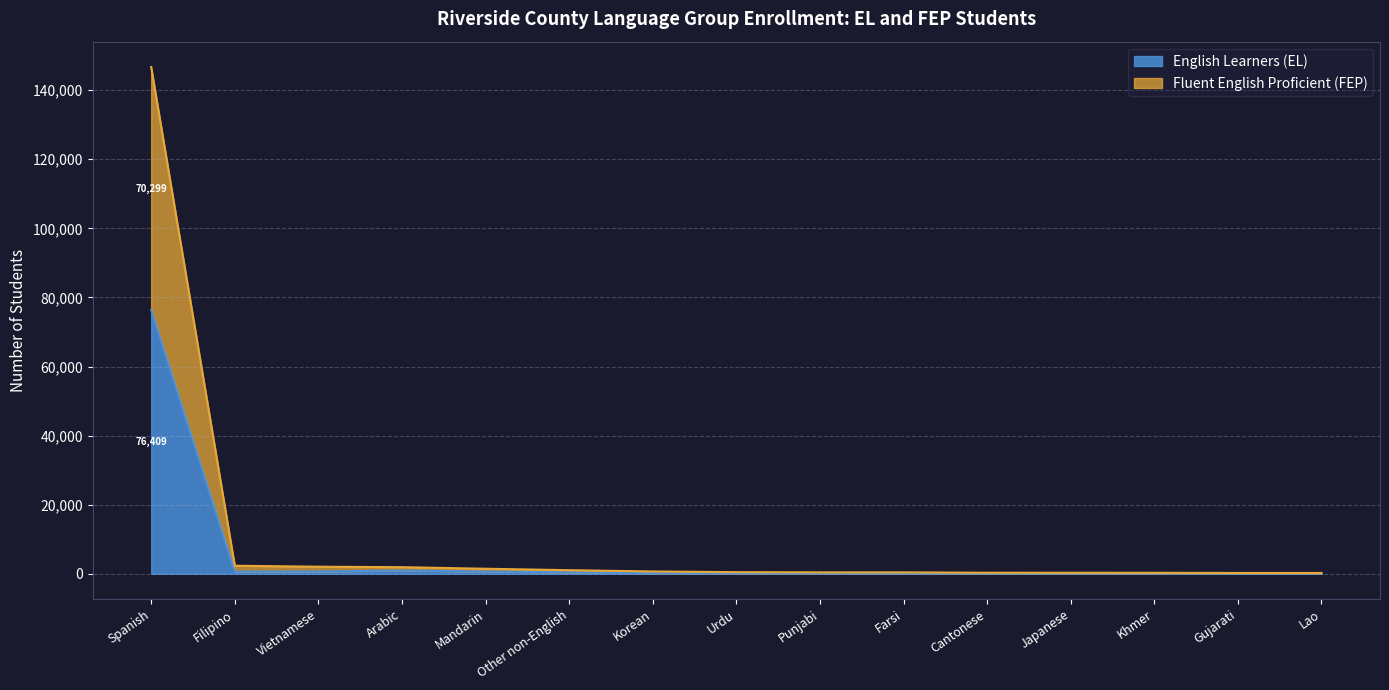

Which series changed the most between Vietnamese and Farsi?

Fluent English Proficient (FEP)